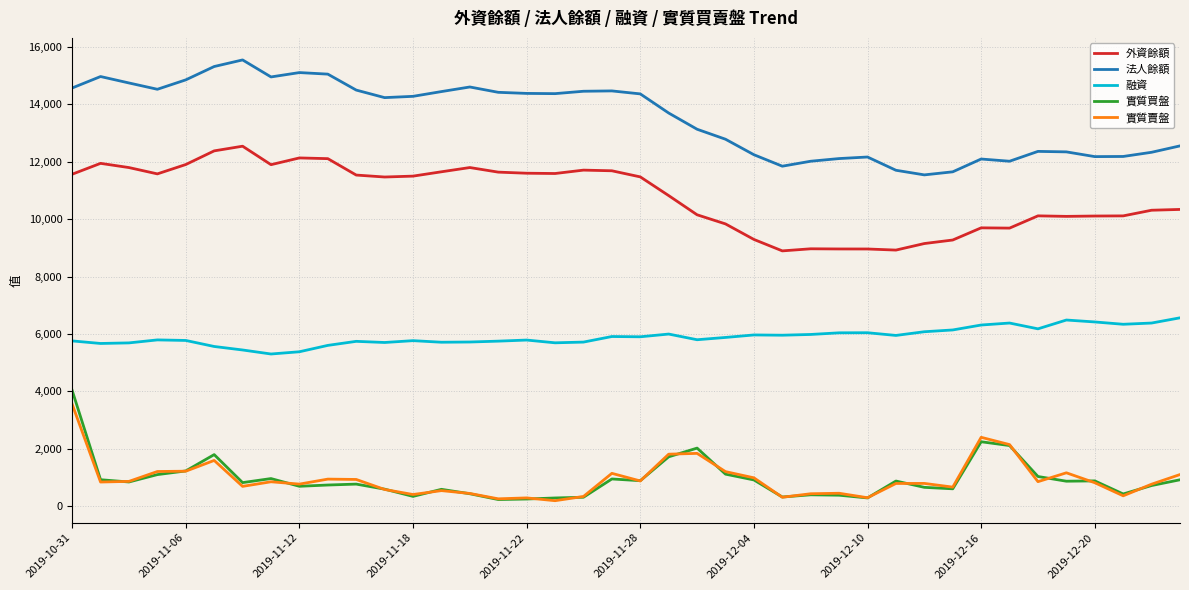

True or false: 實質賣盤 and 法人餘額 cross at least once.

False